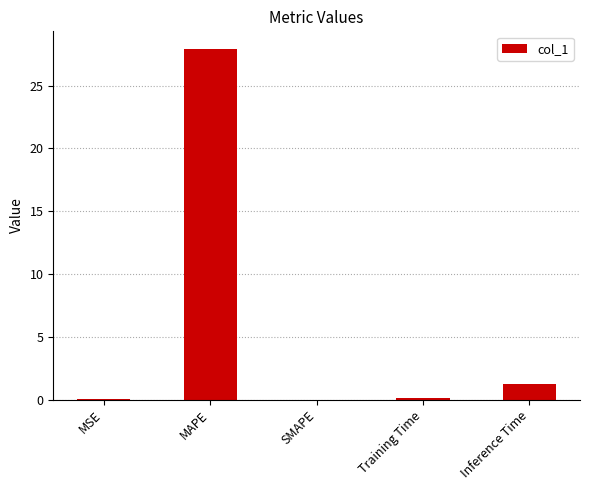

What is the sum of all values?

29.3